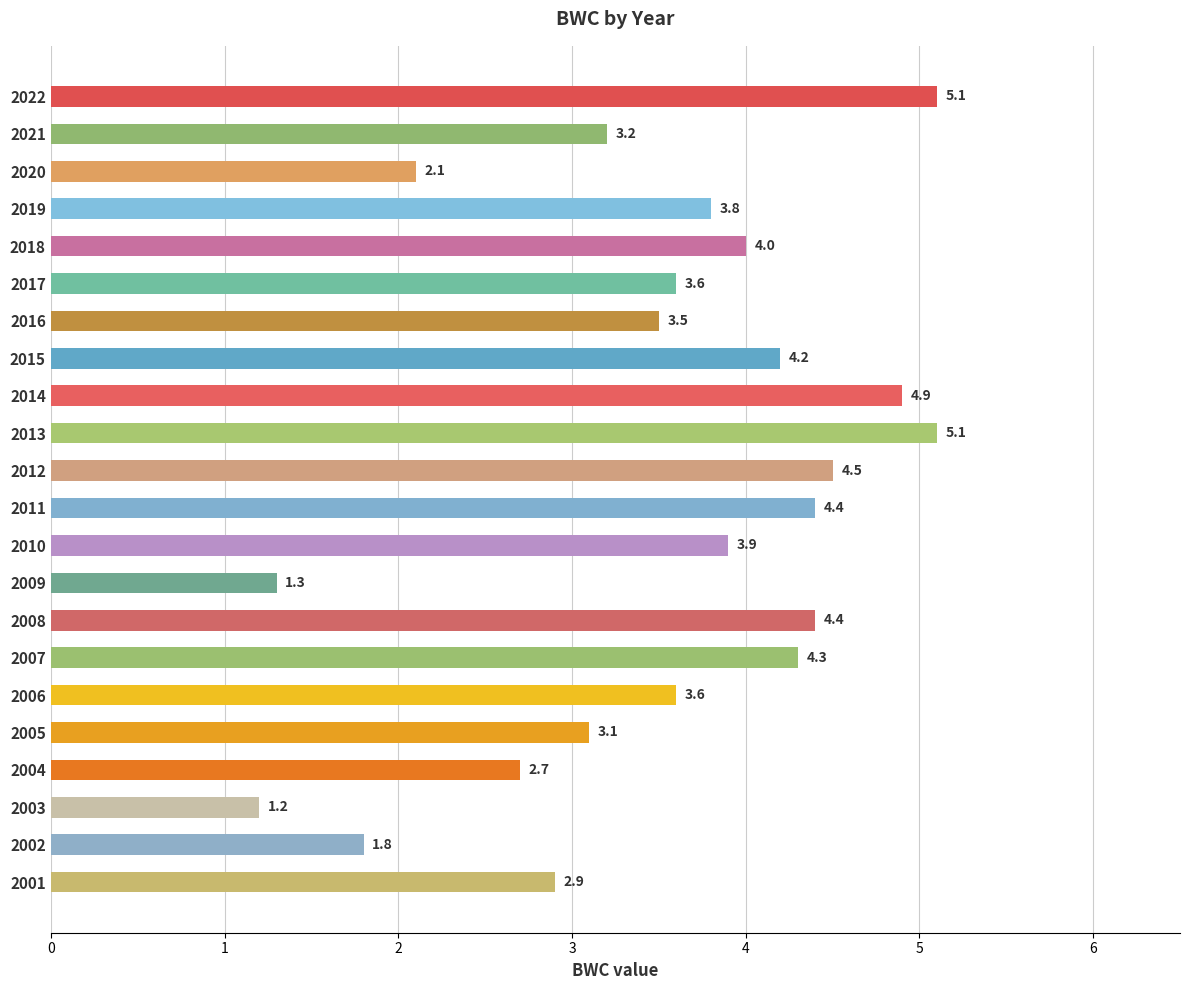

Is it true that the value at 2004 is 2.7?

True